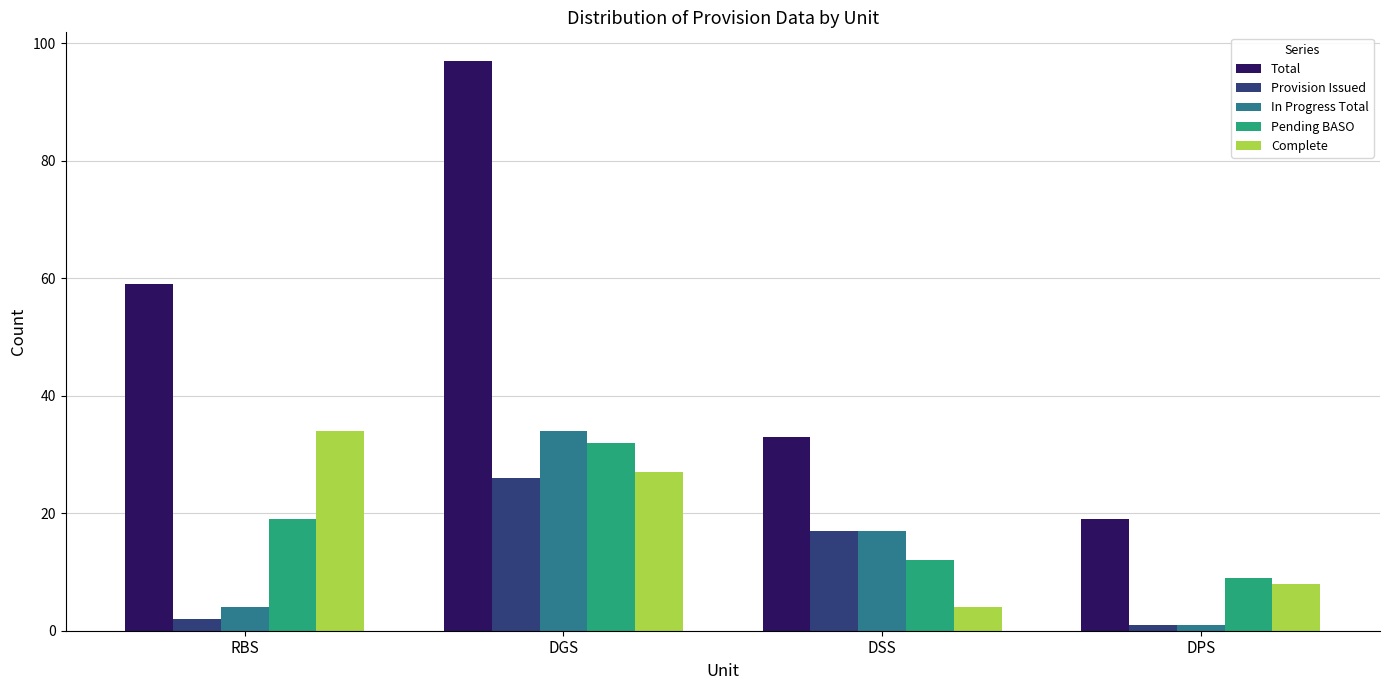

Reading right to left, what are all the values shown in this chart?

Total: 19	33	97	59
Provision Issued: 1	17	26	2
In Progress Total: 1	17	34	4
Pending BASO: 9	12	32	19
Complete: 8	4	27	34